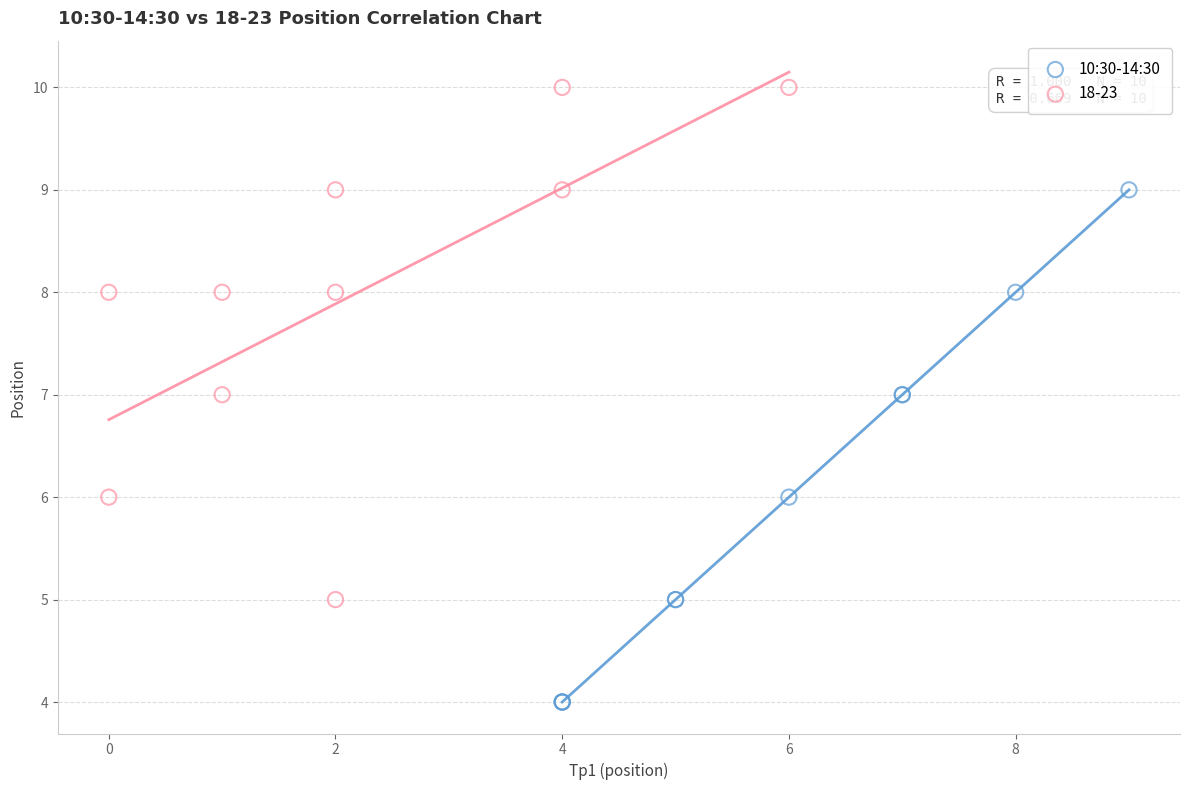

Which series reaches the minimum Y coordinate?

10:30-14:30